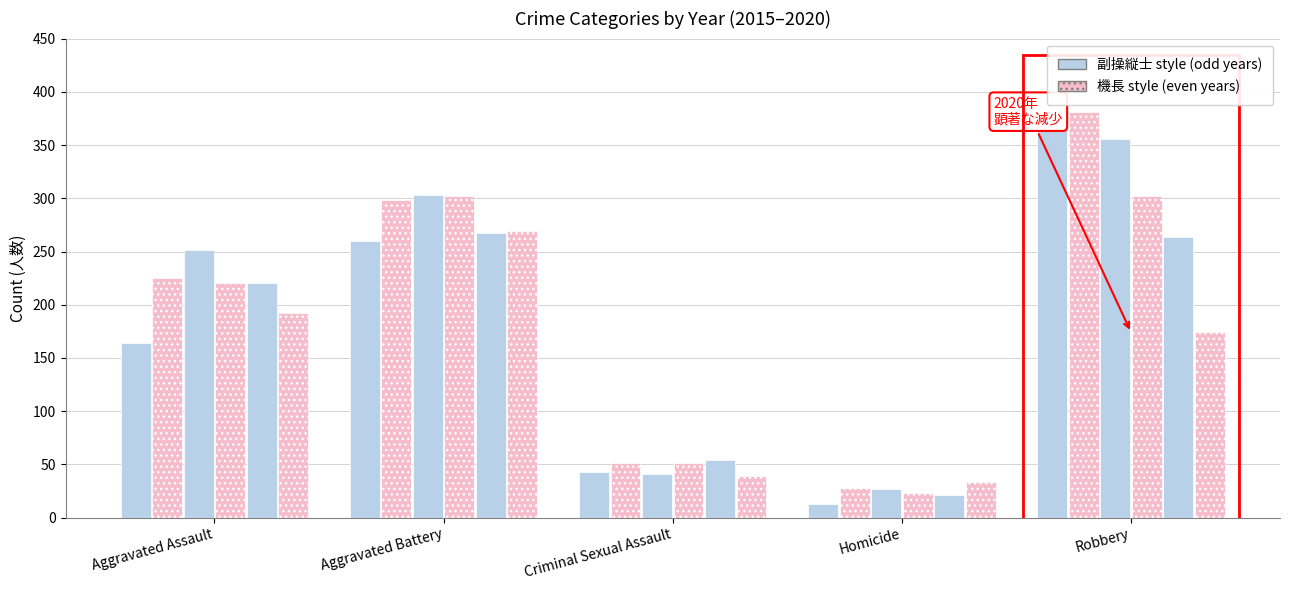

Reading left to right, extract all data points from this chart.

2015: 164	260	43	13	372
2016: 225	298	51	28	381
2017: 251	303	41	27	356
2018: 220	302	51	23	302
2019: 220	267	54	21	264
2020: 192	269	39	34	174